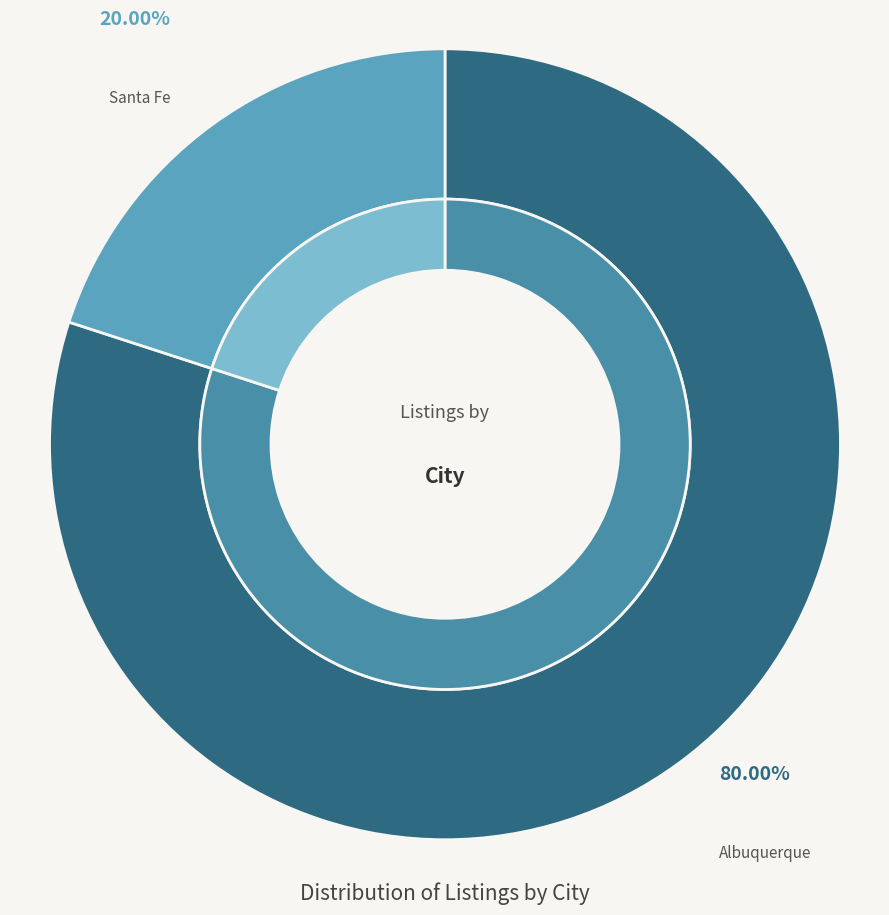

Which category has the smallest portion of the pie?

Santa Fe